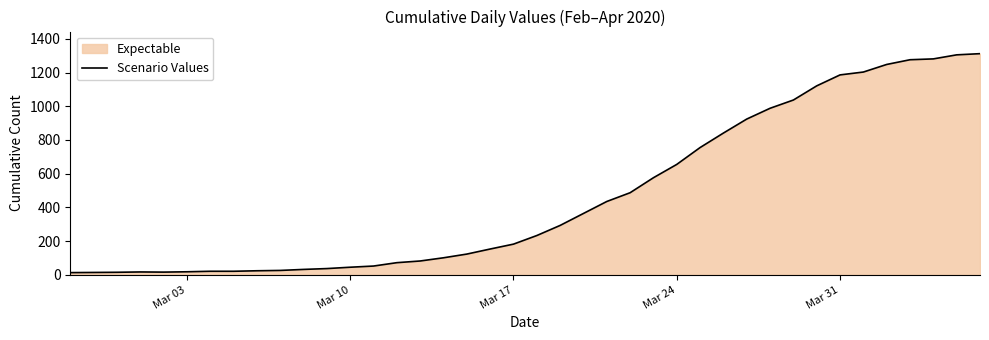

What is the difference between the maximum and minimum values?

1299